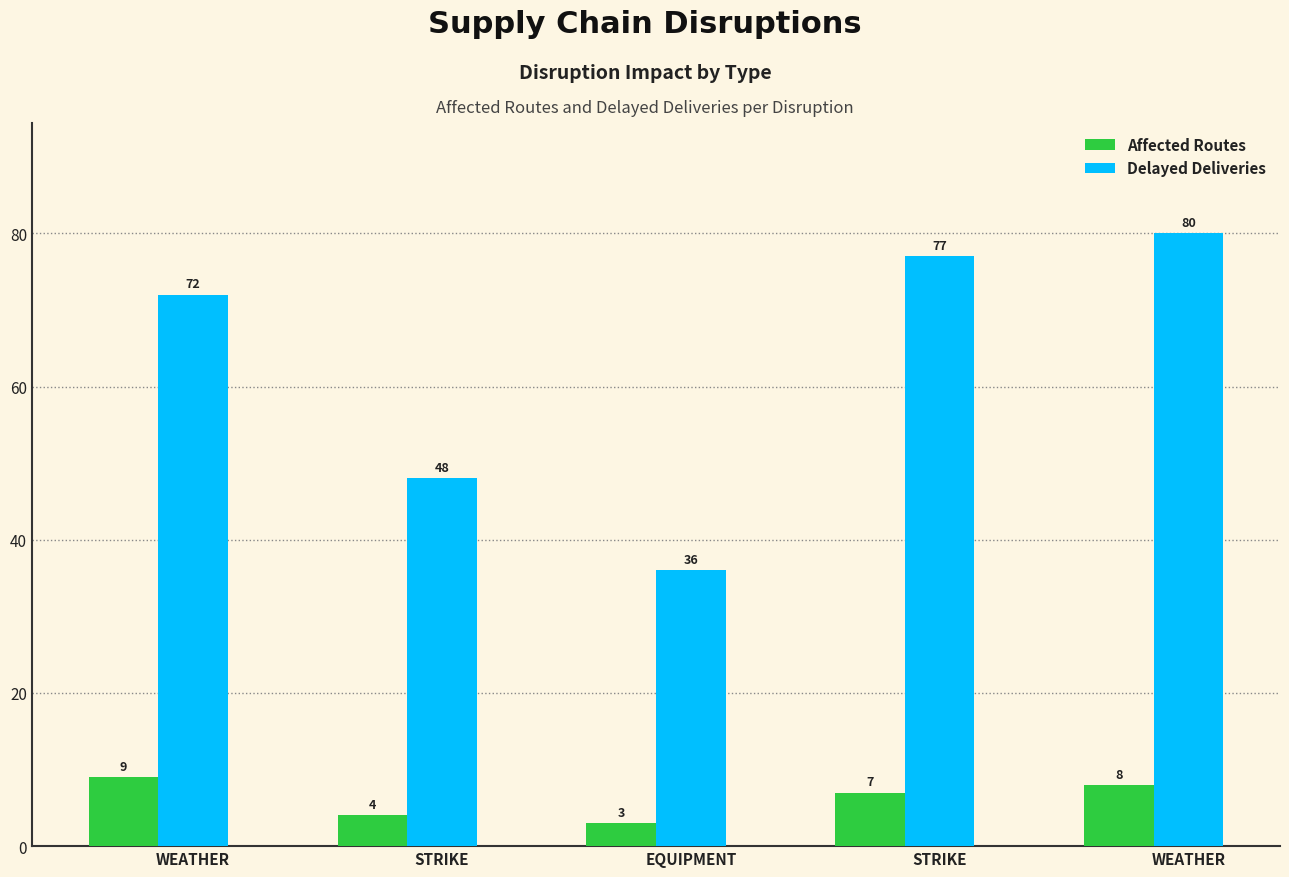

What are all the series names shown in the legend?

Affected Routes, Delayed Deliveries